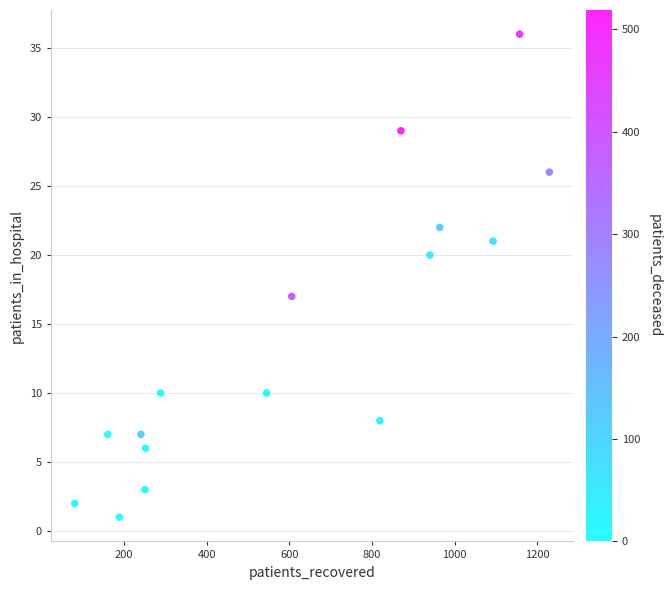

What Y value in the scatter plot is closest to 18?

17